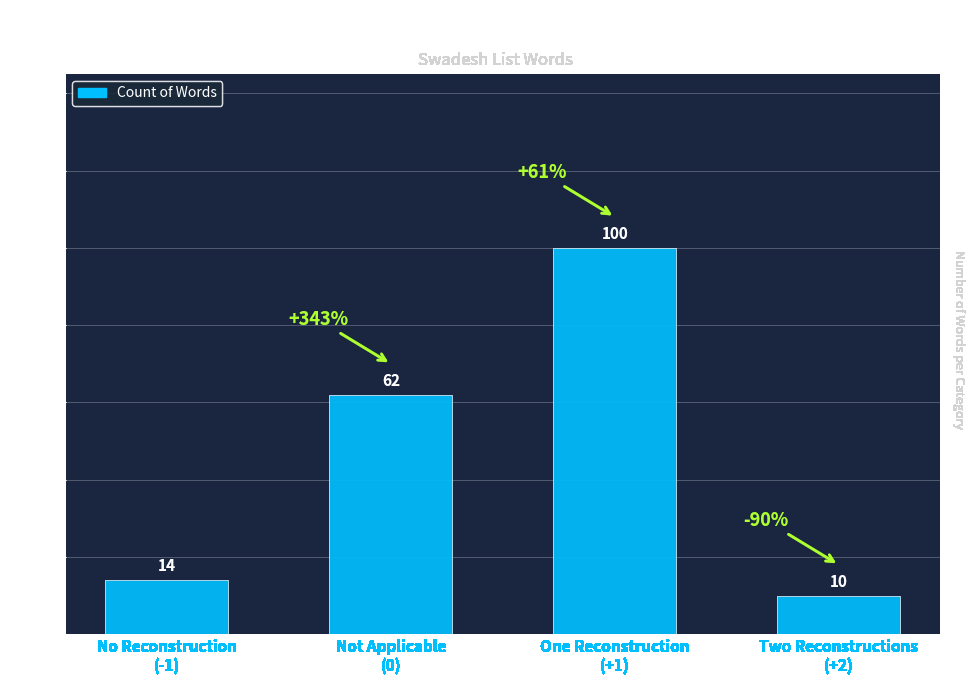

What is the smallest value displayed?

10